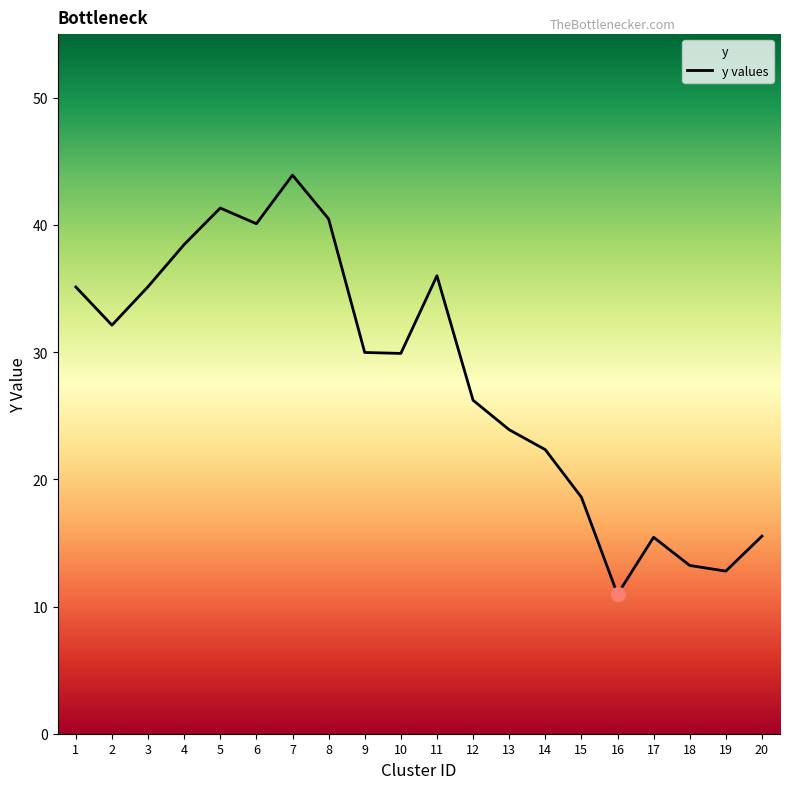

True or false: the data has more than 1 interior local peaks.

True